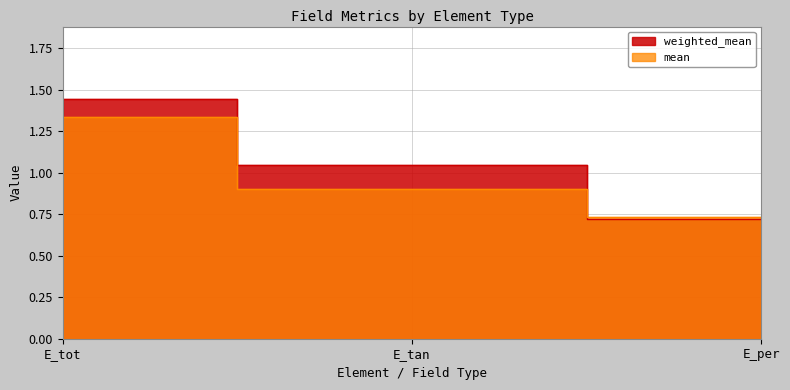

What value does the weighted_mean series have at E_tot?

1.4